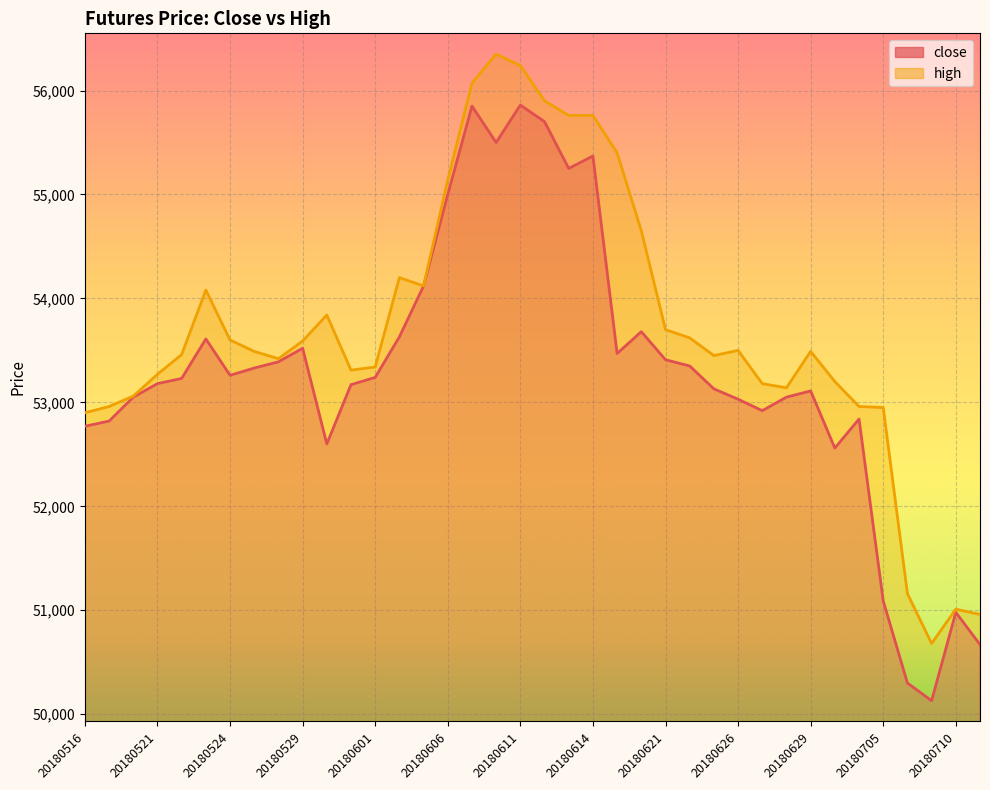

What is the value of the close point at the 23rd from the left?

53470